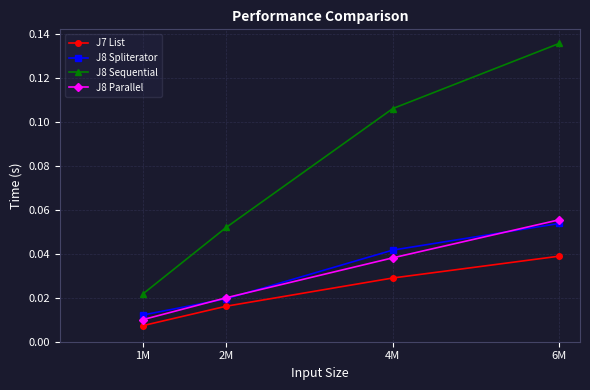

What are all the series names shown in the legend?

J7 List, J8 Spliterator, J8 Sequential, J8 Parallel